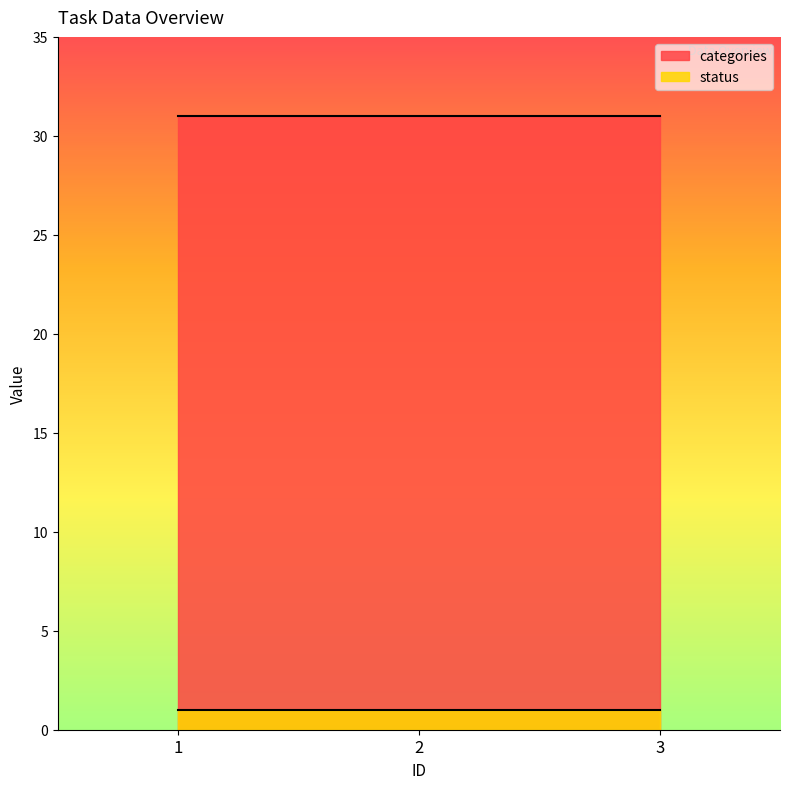

At which label does status reach its peak?

1